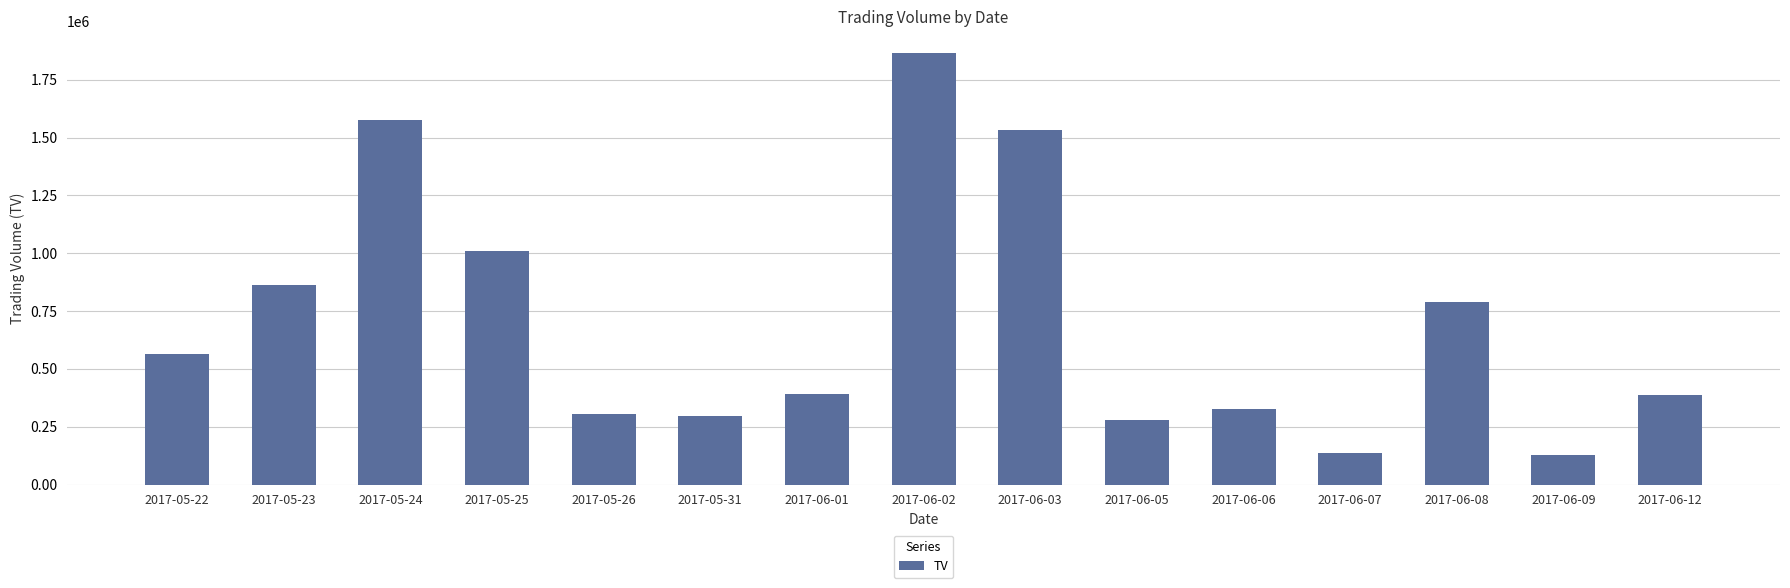

Does the chart contain any negative values?

No